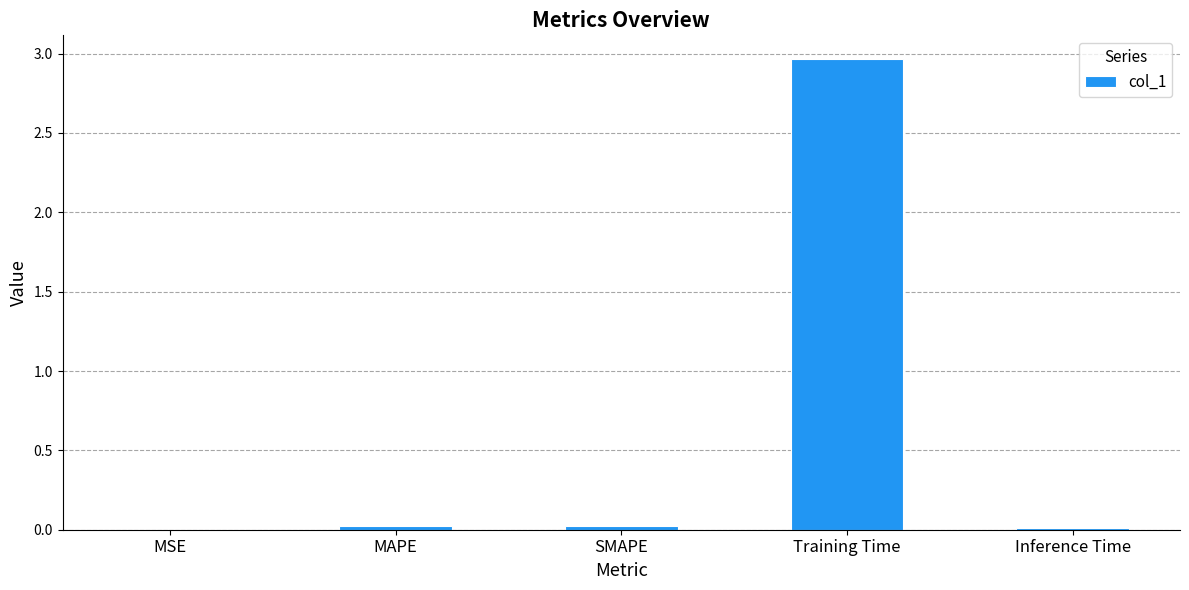

How many series are shown in this chart?

1